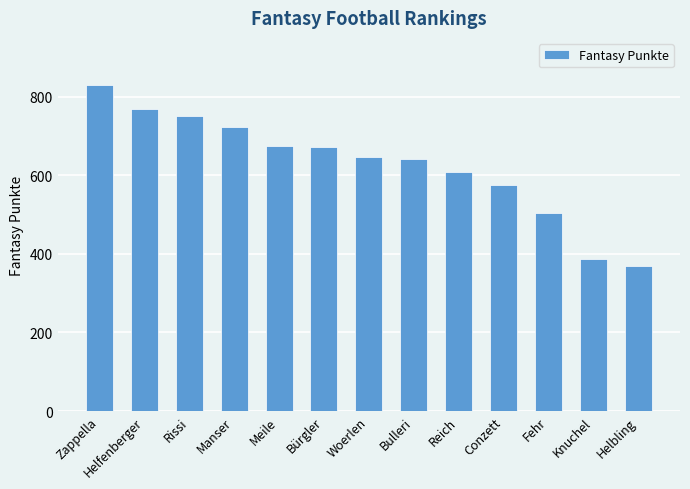

What is the change in value from Bürgler to Helbling?

-305